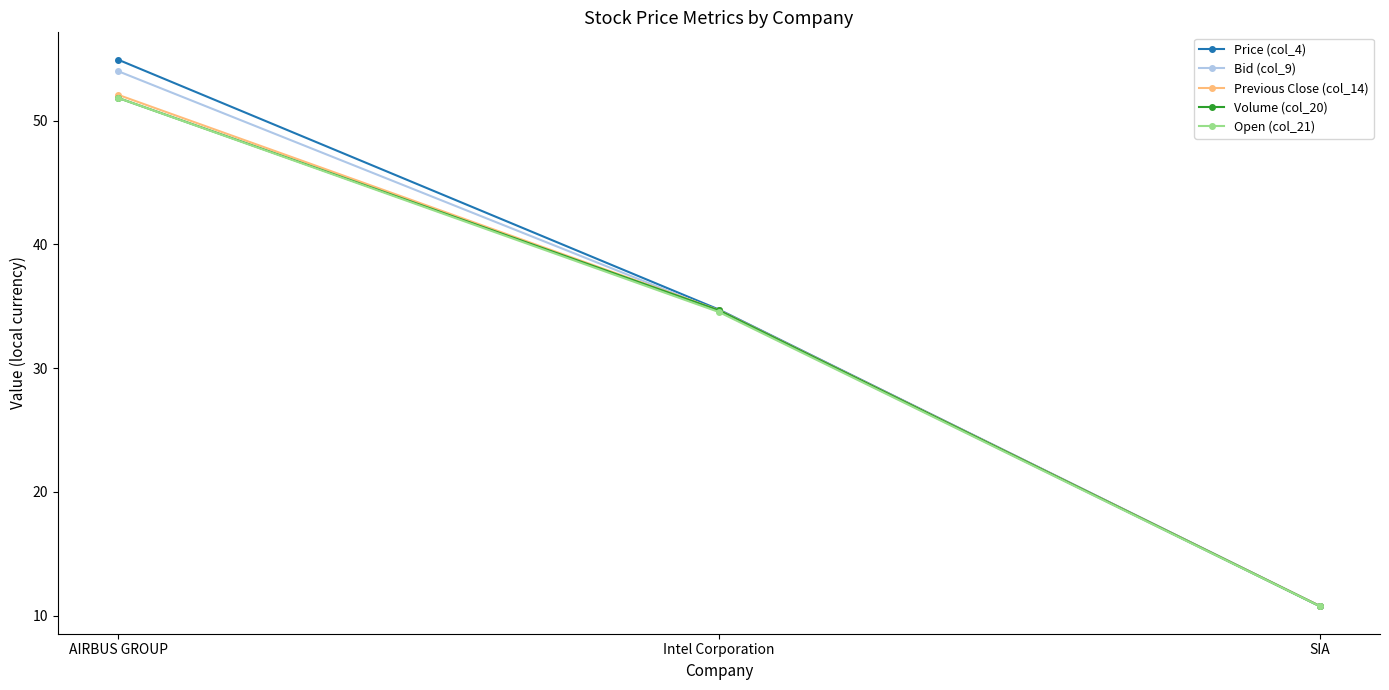

Which label corresponds to the smallest value in the chart?

SIA